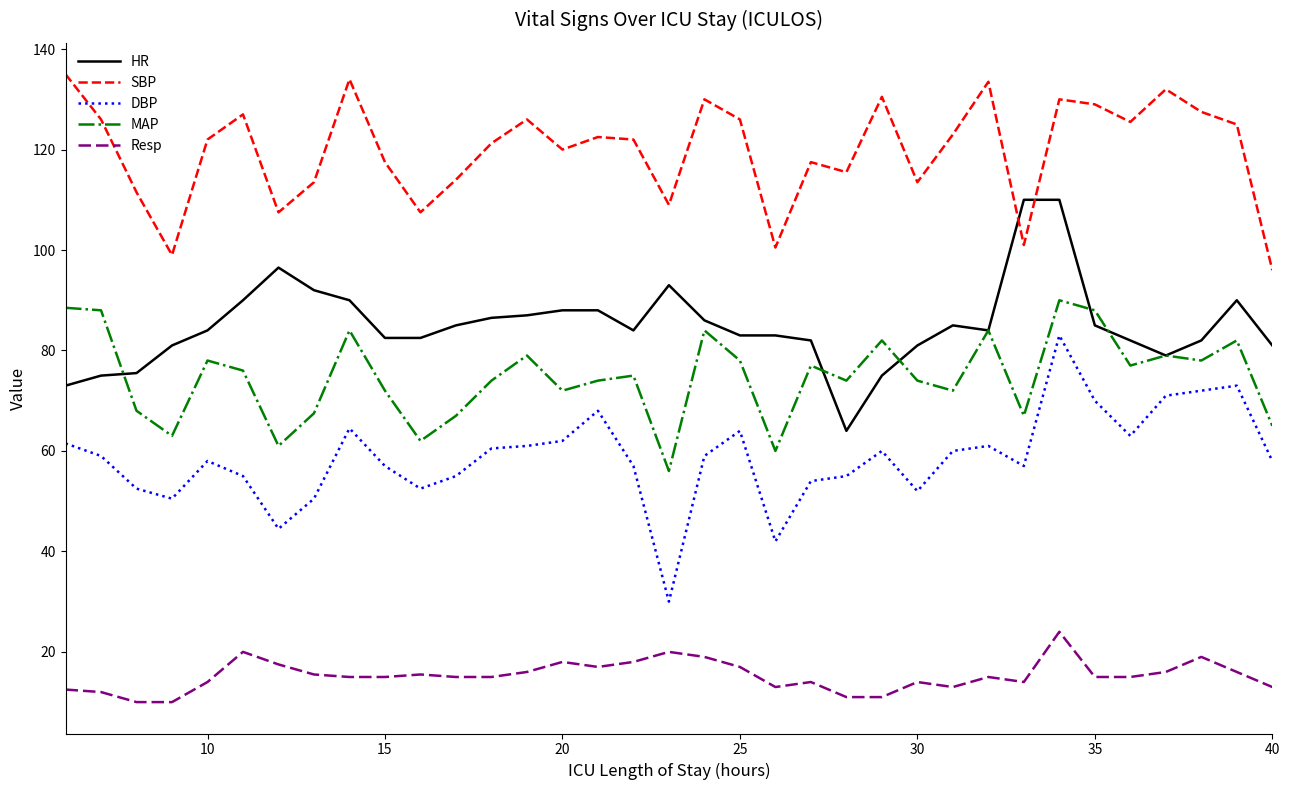

What is the minimum value for Resp?

10.0